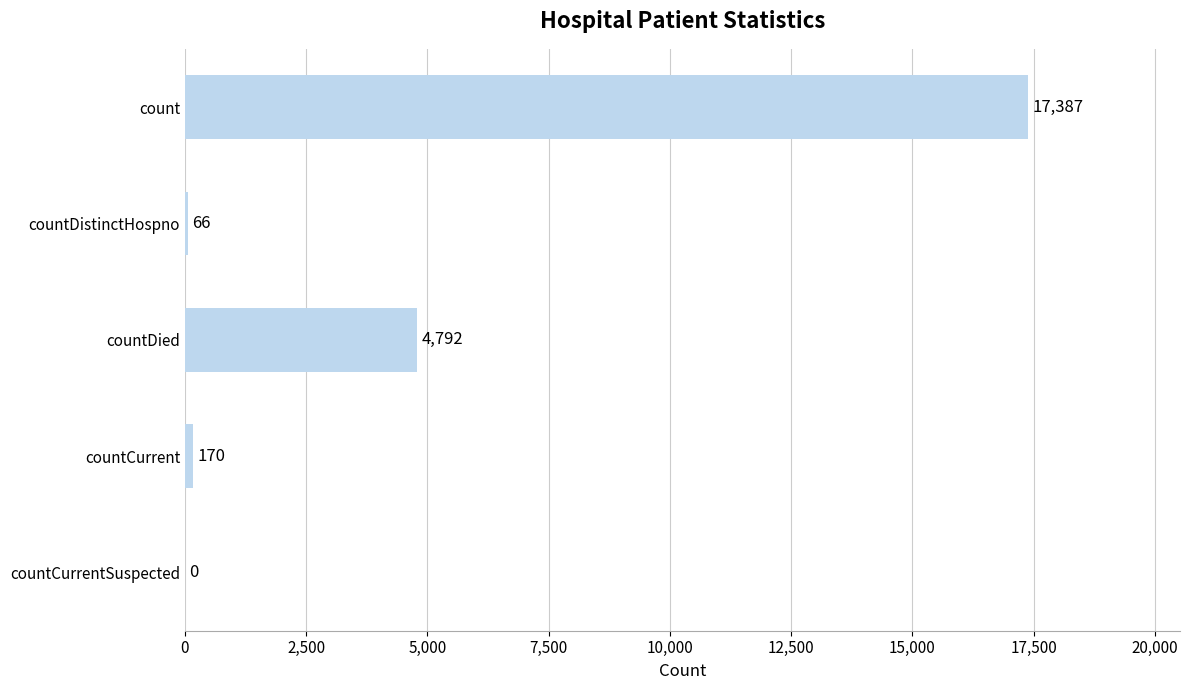

What is the sum of the values at countCurrent and countCurrentSuspected?

170